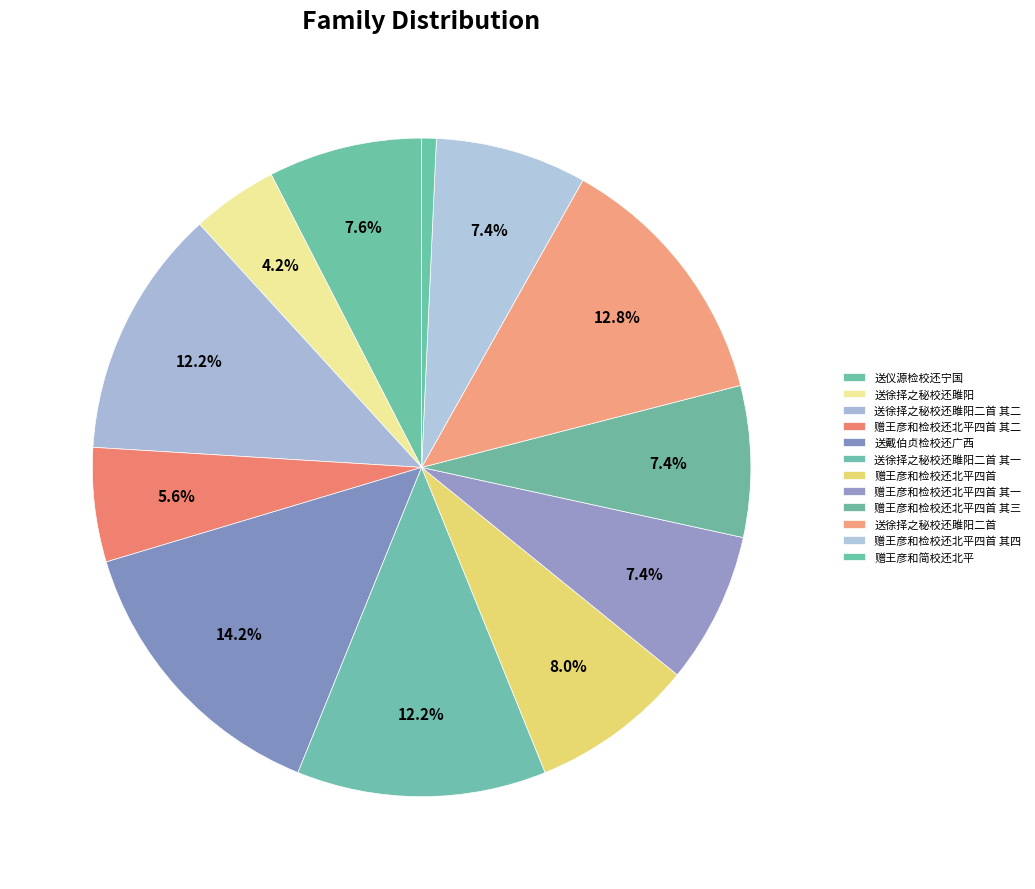

What portion of the pie excludes 送仪源检校还宁国?

92.4%